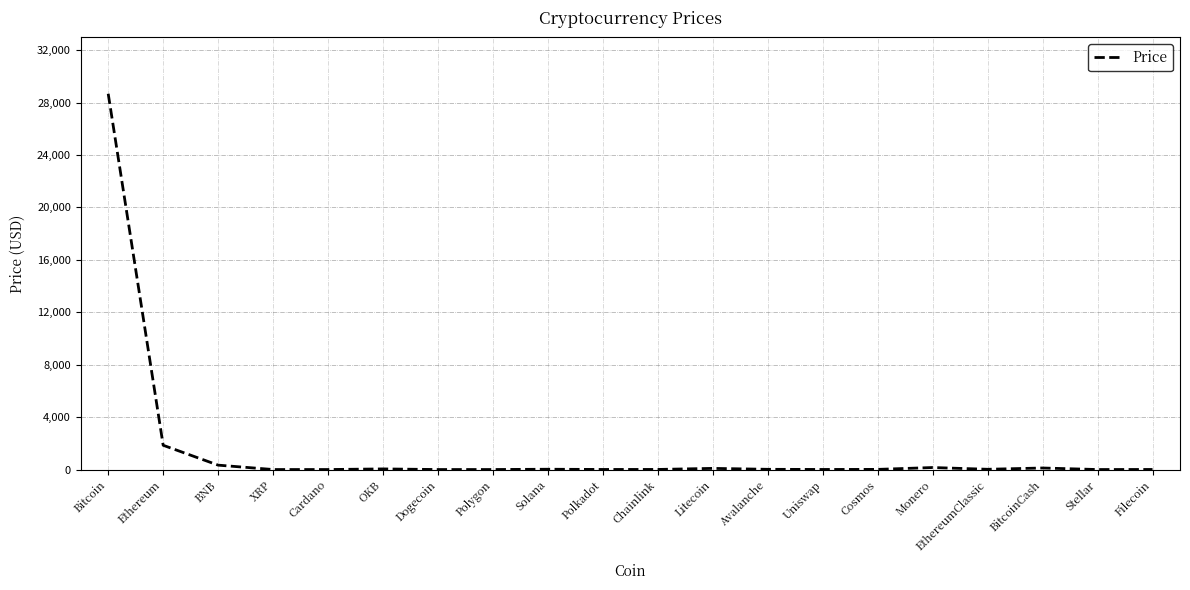

The value at Cardano is 0.4. True or false?

True